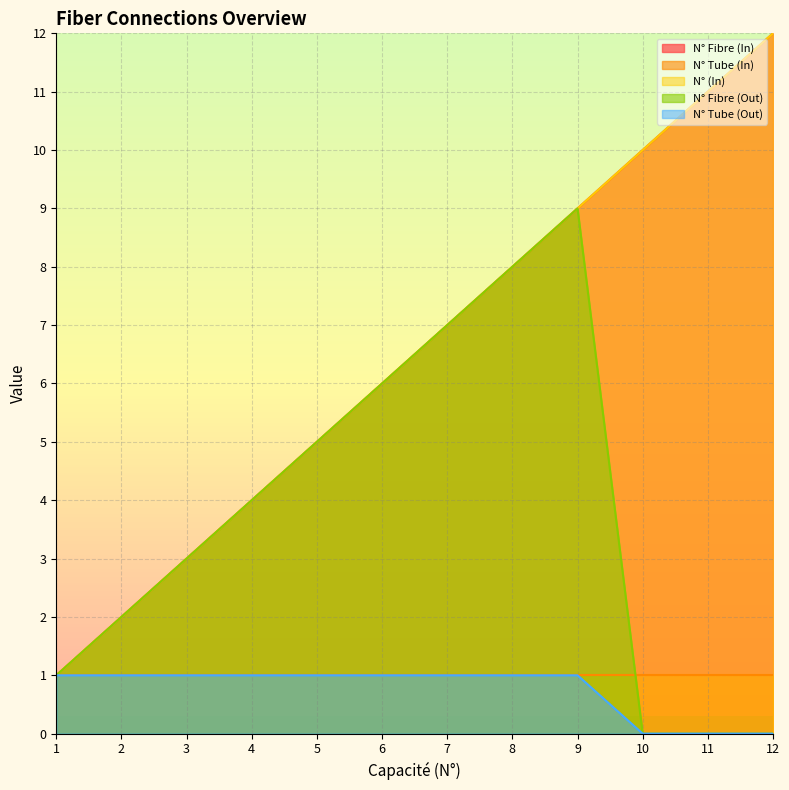

How many values in the N° Tube (Out) series are below 1?

3